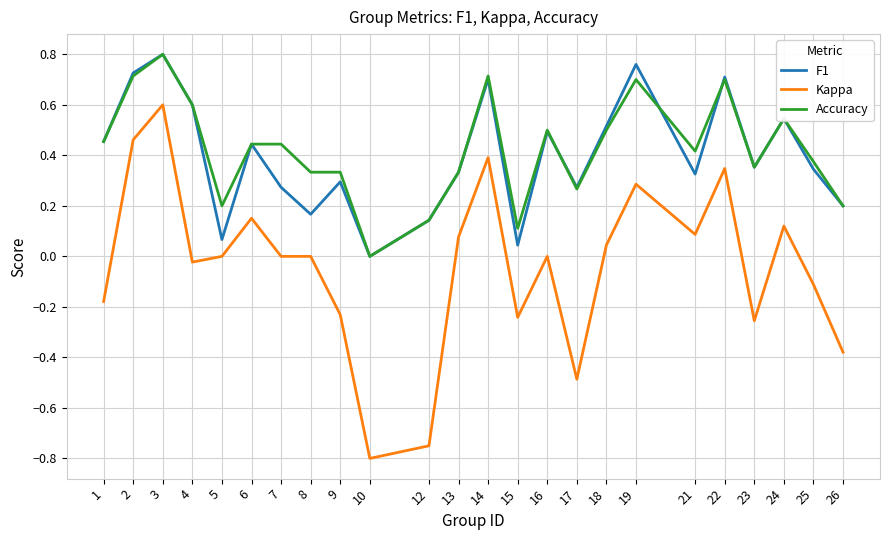

Where is Accuracy nearest to the value 0?

10